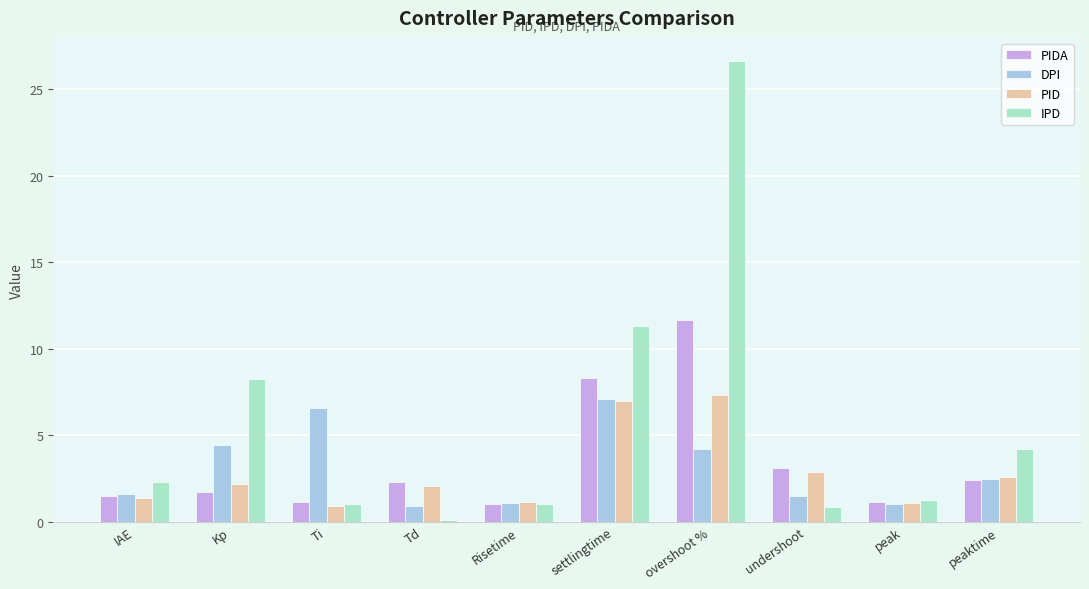

At which category does the chart reach its minimum across all series?

Td